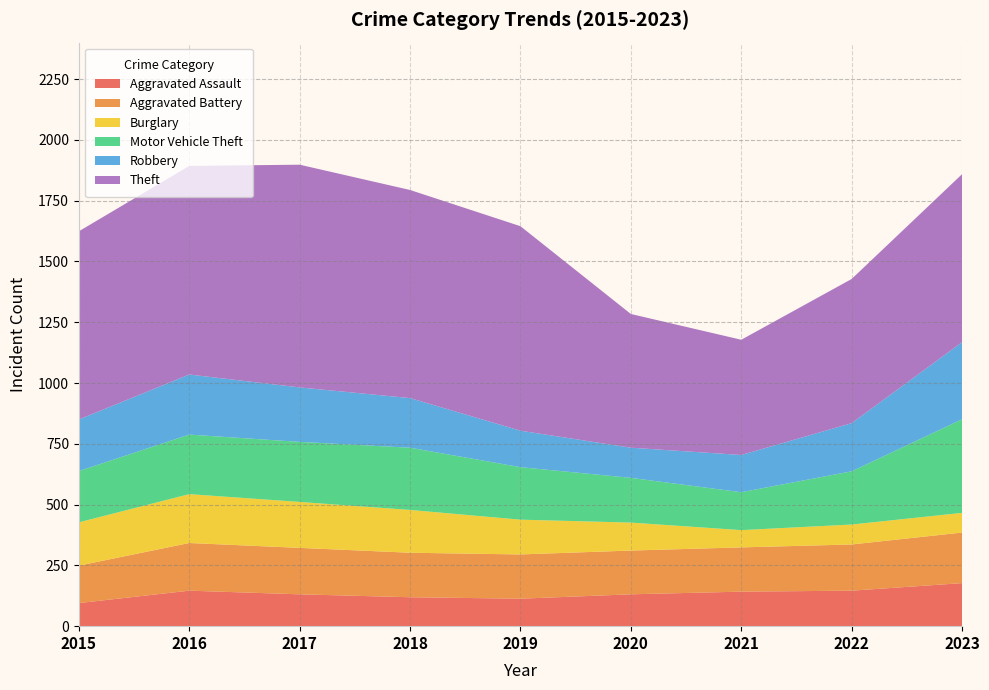

Reading left to right, what are all the values shown in this chart?

Aggravated Assault: 2015=95	2016=146	2017=131	2018=119	2019=113	2020=131	2021=142	2022=146	2023=177
Aggravated Battery: 2015=154	2016=196	2017=191	2018=183	2019=182	2020=180	2021=182	2022=190	2023=208
Burglary: 2015=178	2016=201	2017=189	2018=176	2019=143	2020=115	2021=71	2022=82	2023=81
Motor Vehicle Theft: 2015=211	2016=245	2017=247	2018=256	2019=216	2020=184	2021=156	2022=219	2023=385
Robbery: 2015=212	2016=247	2017=224	2018=204	2019=150	2020=124	2021=153	2022=198	2023=317
Theft: 2015=774	2016=858	2017=916	2018=856	2019=841	2020=550	2021=474	2022=593	2023=691